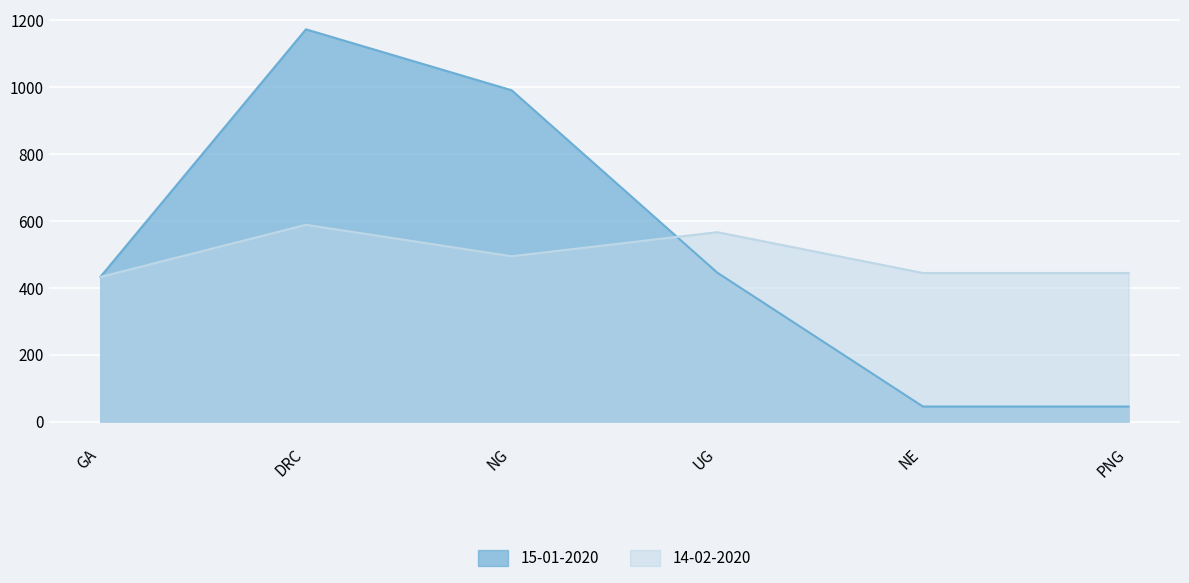

What position from the right is UG?

3